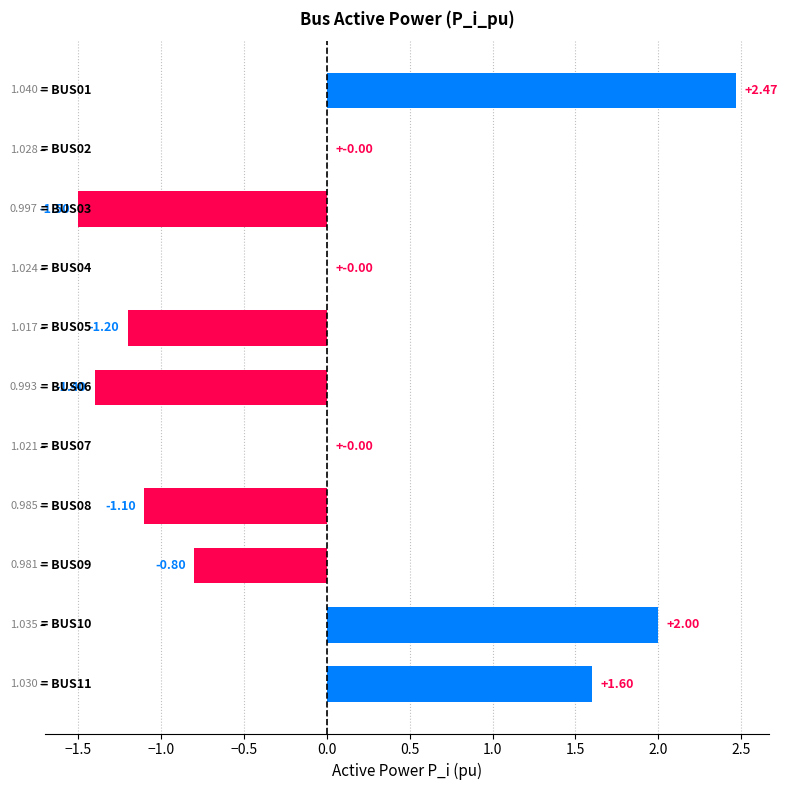

Count the number of data series in this chart.

1